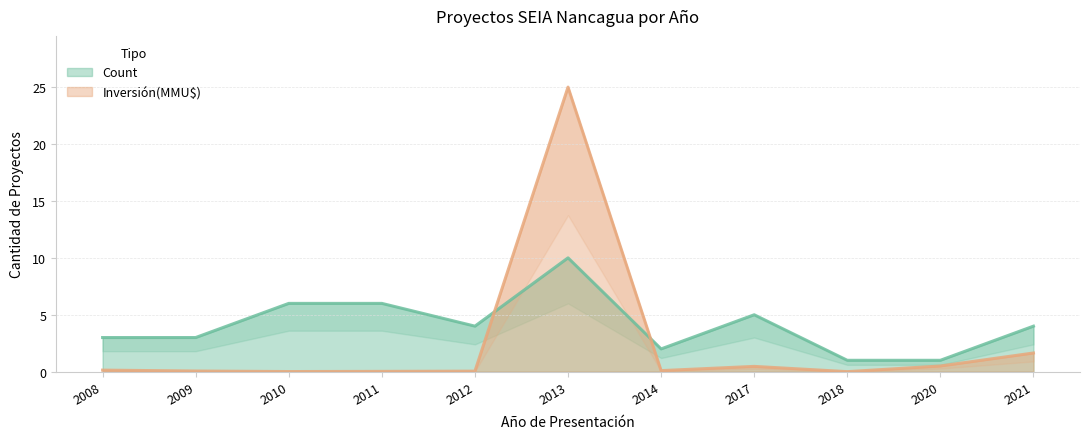

Reading right to left, list all the values displayed in this chart.

Count: 4.0	1.0	1.0	5.0	2.0	10.0	4.0	6.0	6.0	3.0	3.0
Inversión(MMU$): 1.6	0.5	0.0	0.5	0.1	25.0	0.0	0.0	0.0	0.1	0.1